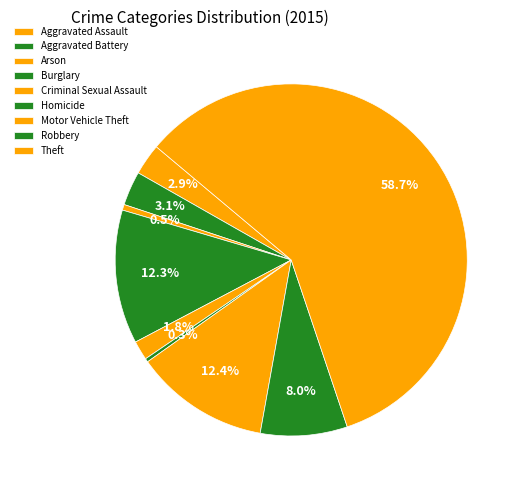

Does Criminal Sexual Assault represent more than half of the total?

No